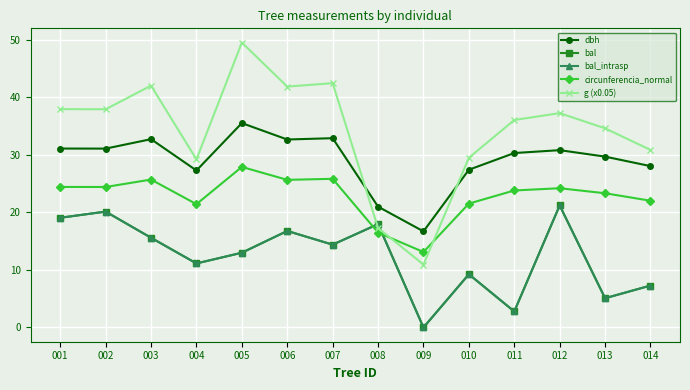

True or false: bal has a value of 7.9 at 008.

False